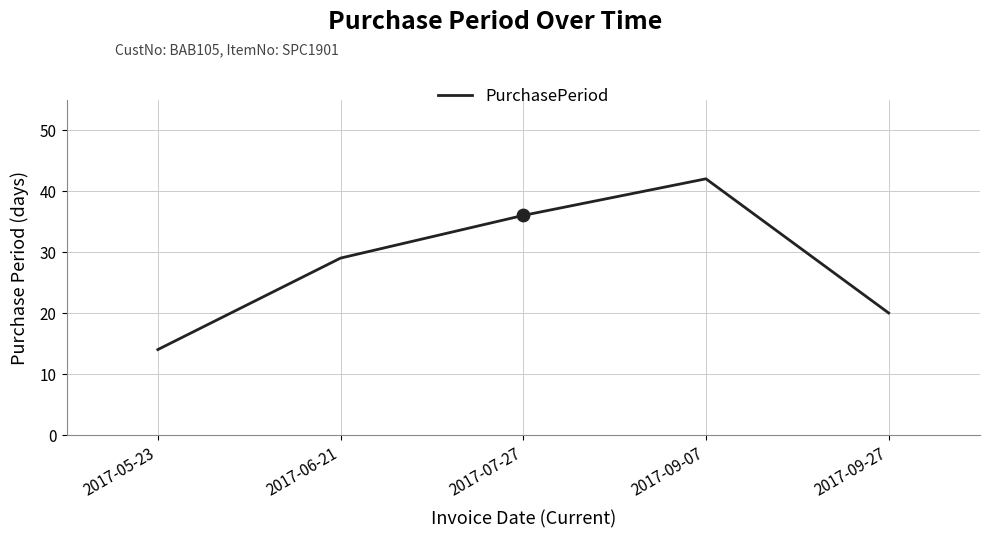

Which has a higher value, 2017-09-27 or 2017-09-07?

2017-09-07